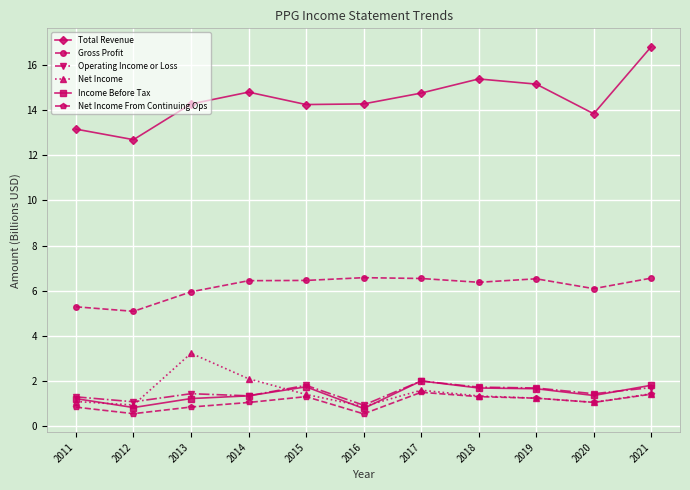

In Net Income From Continuing Ops, how many points are higher than both neighbors (excluding endpoints)?

2